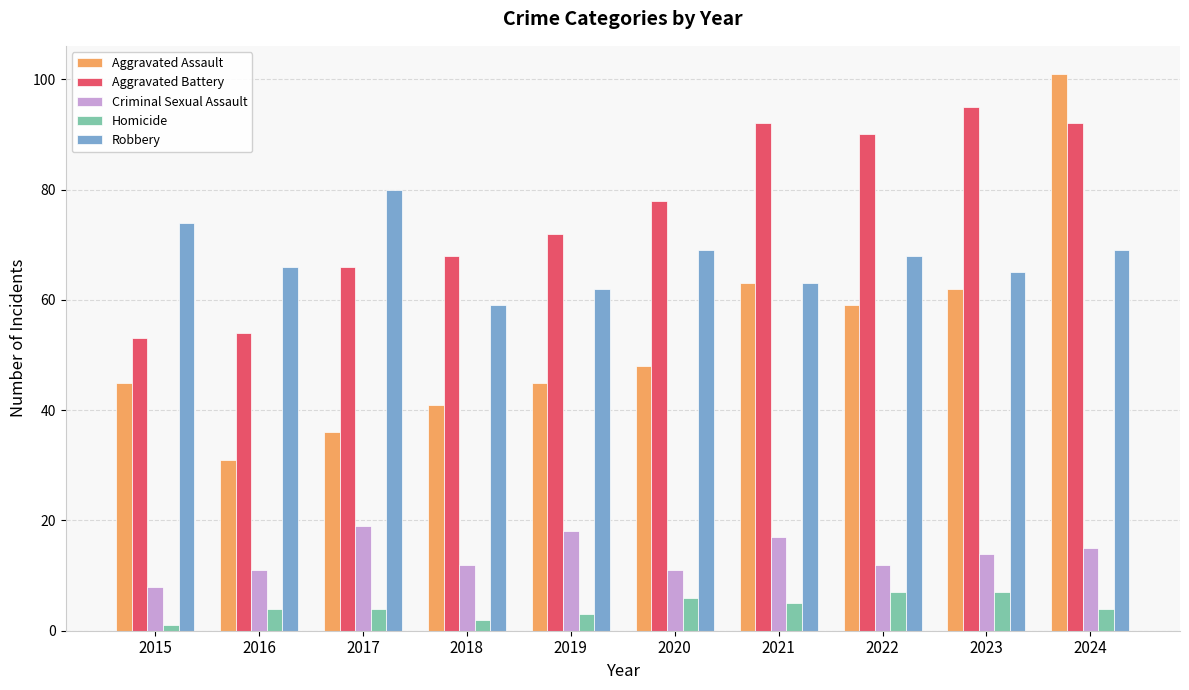

What is the approximate value of Robbery at 2017, to the nearest 5?

80